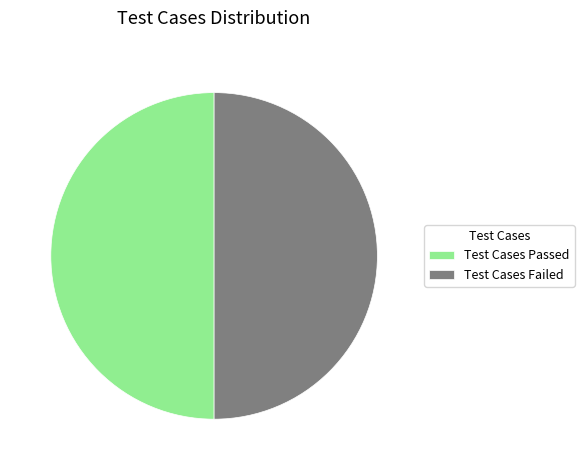

How many slices are in this pie chart?

2